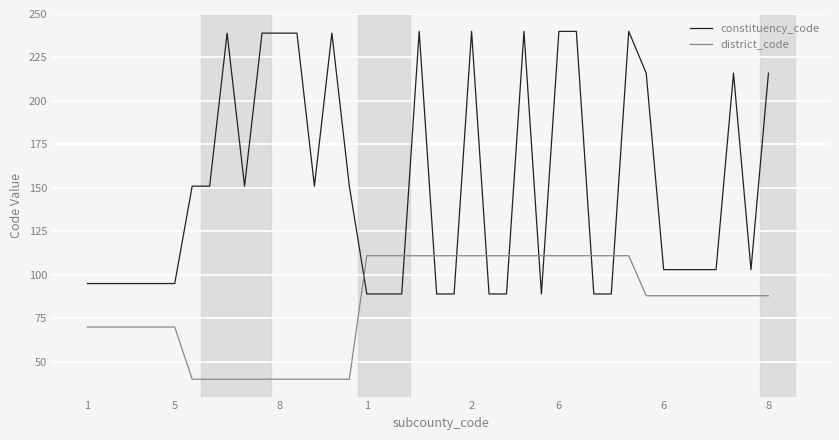

Which series ends up on top after the final intersection of constituency_code and district_code?

constituency_code